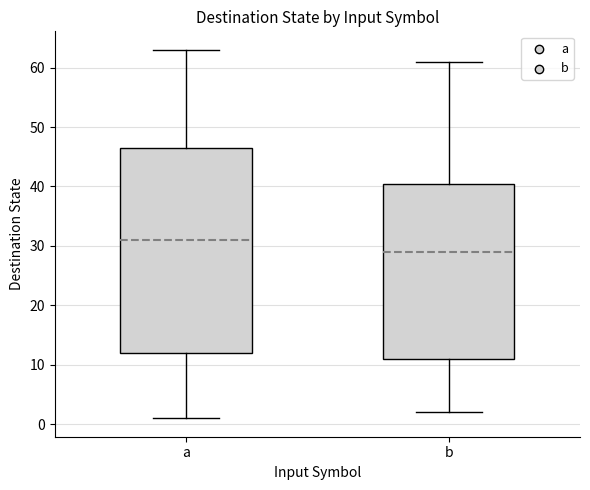

Reading left to right, transcribe this box plot: for each box, give where its median line is, the range the box spans, and where its two whiskers end, as read against the y-axis. The values are not printed on the chart, so give them approximately, as read against the axis.

a: median 31, box 12 to 47, whiskers 1 to 63
b: median 29, box 11 to 41, whiskers 2 to 61